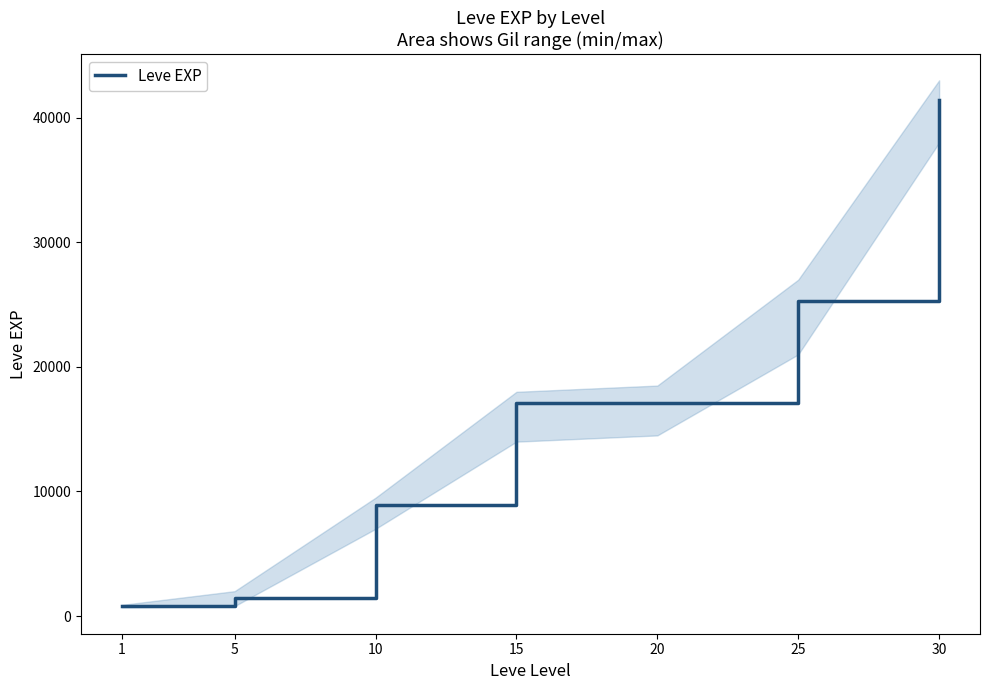

Rank the categories by value from lowest to highest.

1, 5, 10, 15, 20, 25, 30